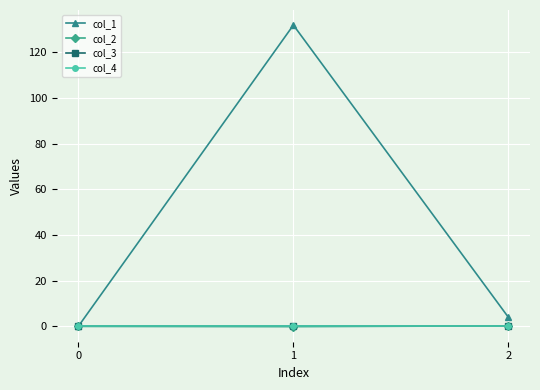

At which category is the sum across all series the highest?

1